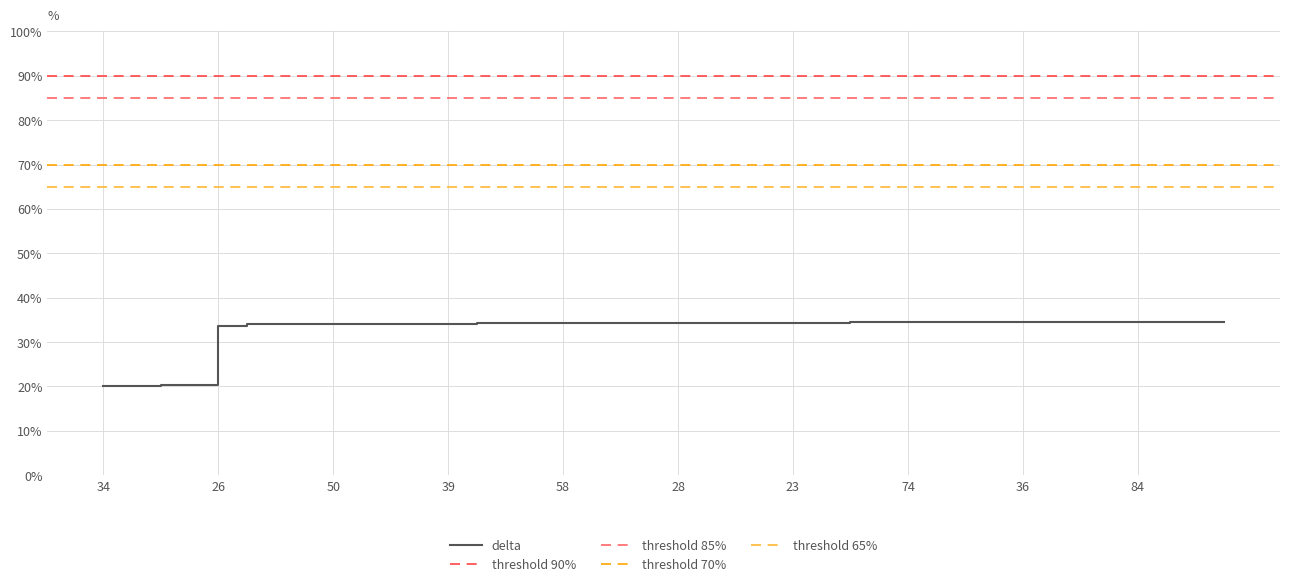

At which label is the value closest to 27?

20